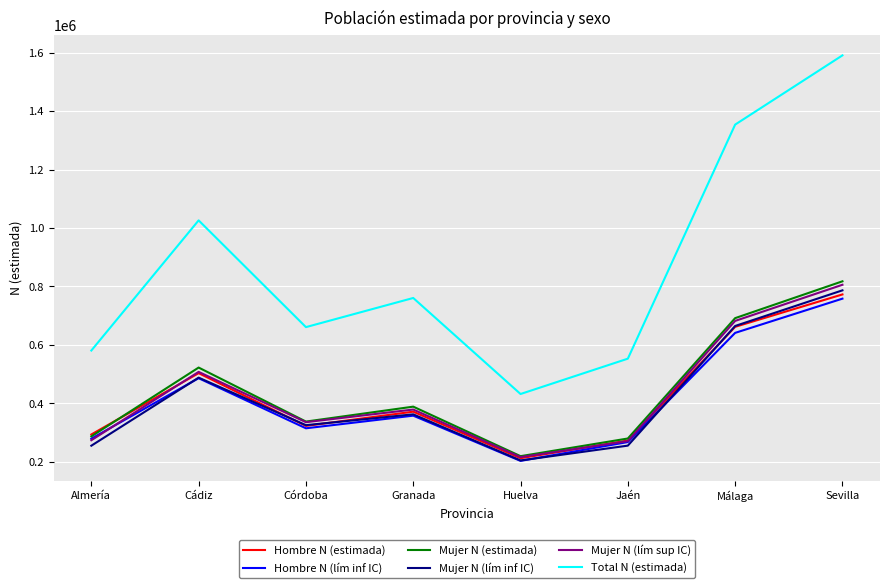

How many series are shown in this chart?

6